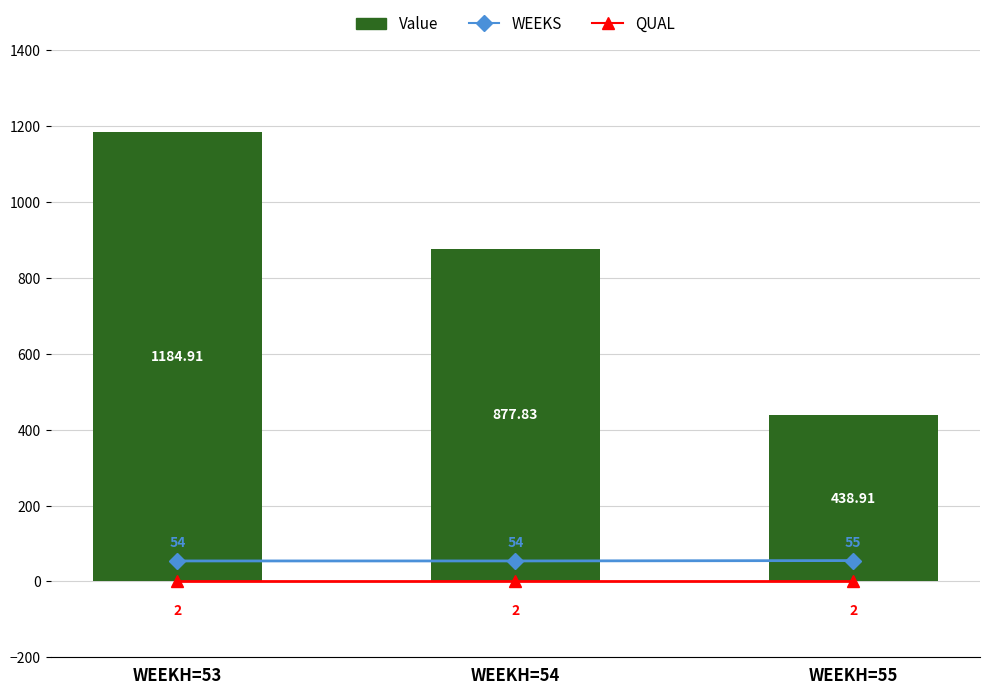

Which has a higher value, WEEKH=54 or WEEKH=55?

WEEKH=55